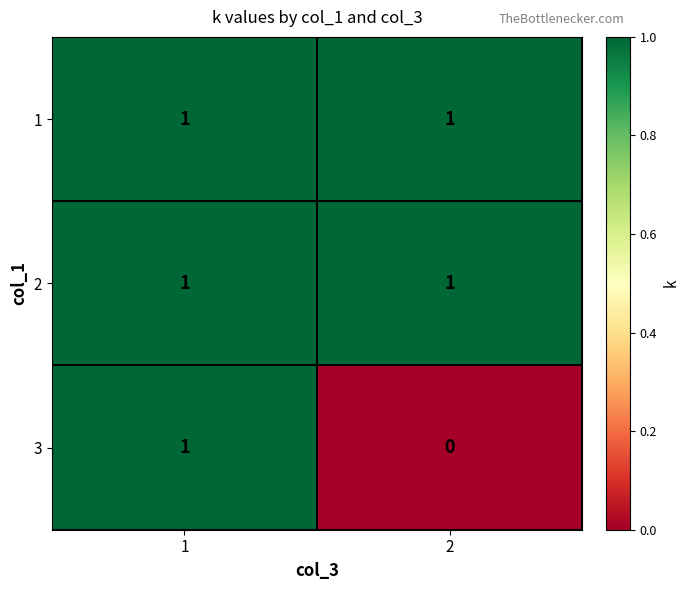

Which series changed the most between 1 and 2?

3